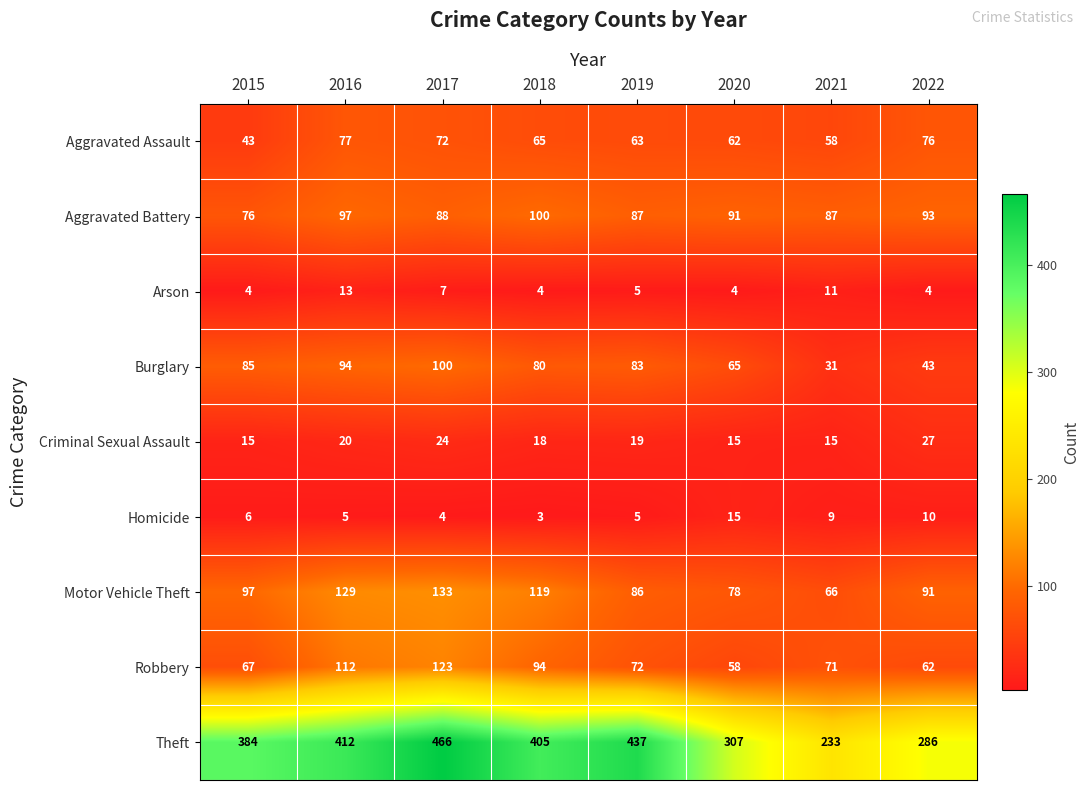

What is the minimum value shown in the chart?

3